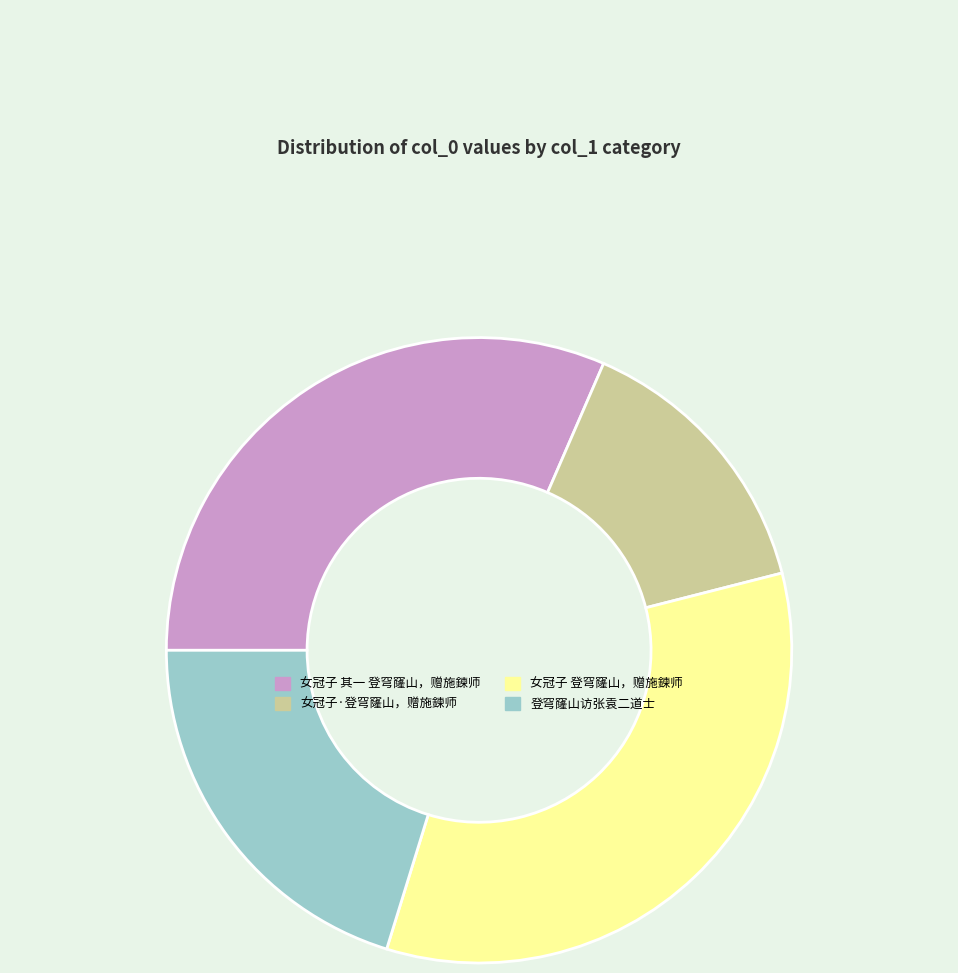

Does any single category account for the majority?

No